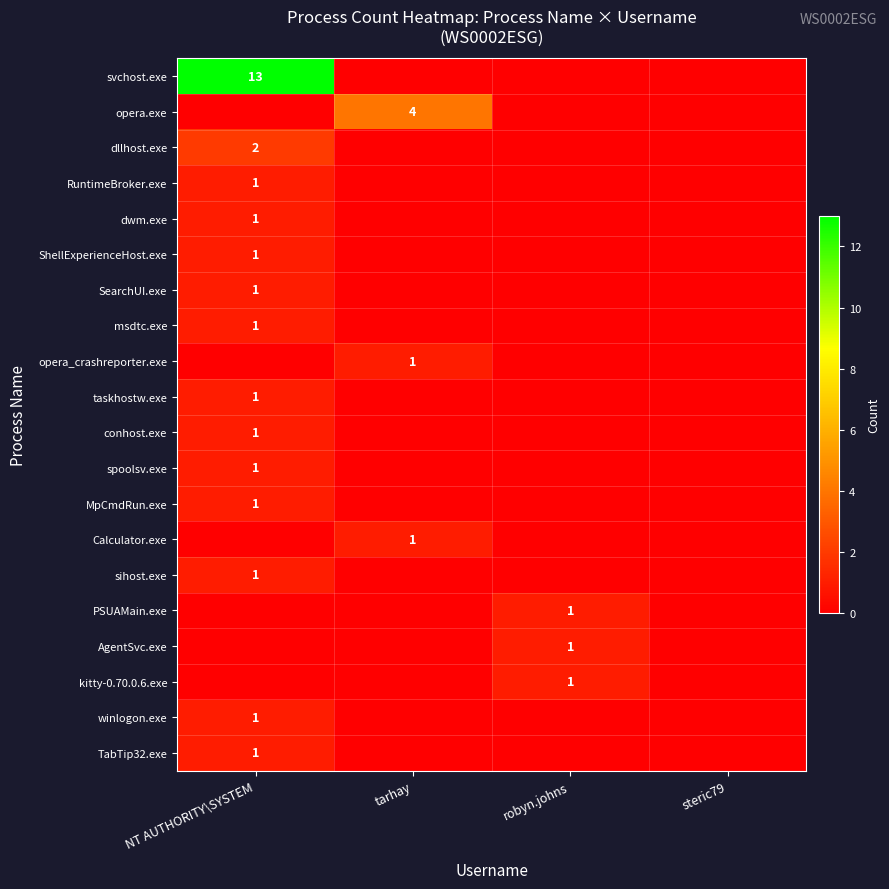

Is the value of spoolsv.exe at NT AUTHORITY\SYSTEM greater than the value of svchost.exe at NT AUTHORITY\SYSTEM?

No